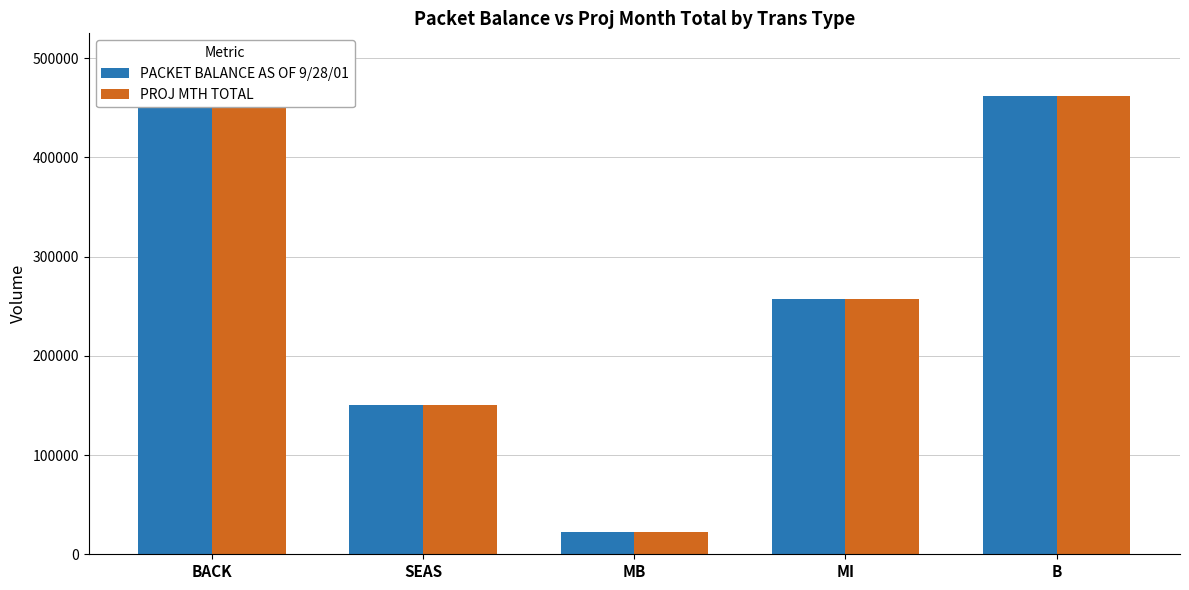

At which category is the sum across all series the highest?

BACK